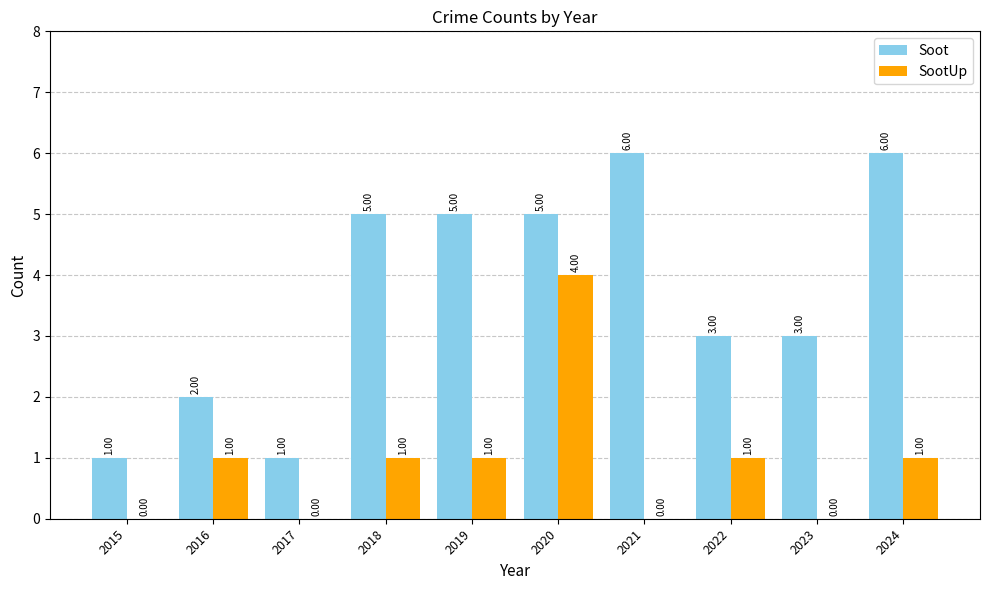

Which series has the largest total across all categories?

Soot